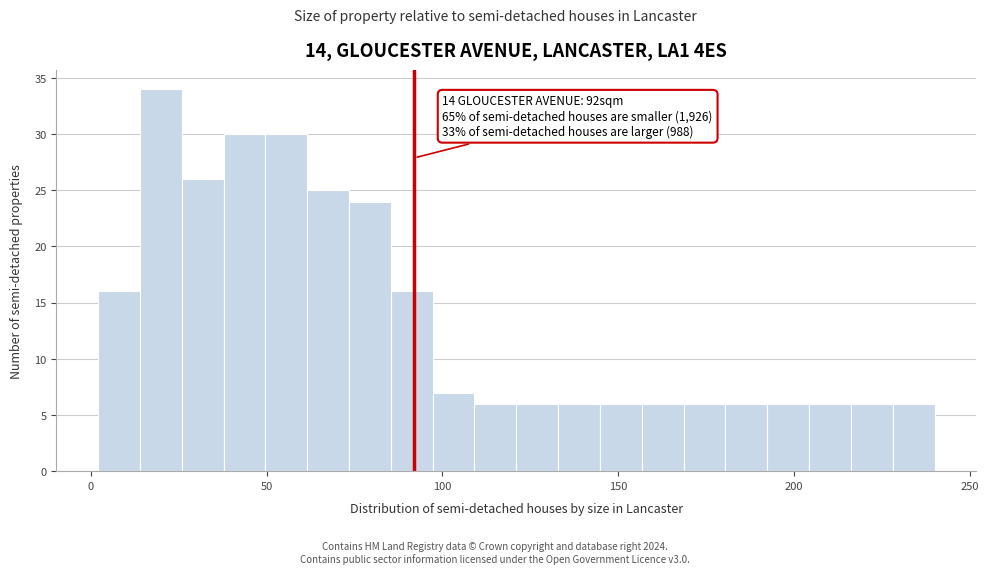

Around what value on the x-axis is the tallest bar? Give the approximate position of its centre, as read against the axis.

20